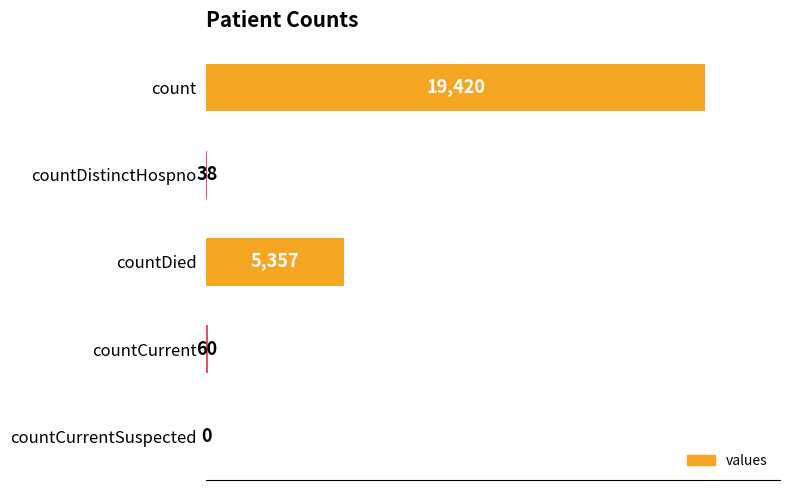

Reading top to bottom, extract all data points from this chart.

count=19420	countDistinctHospno=38	countDied=5357	countCurrent=60	countCurrentSuspected=0